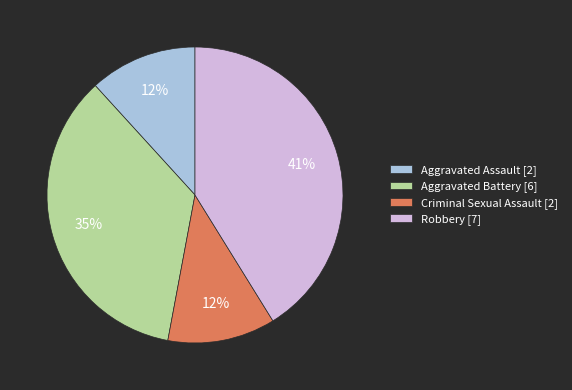

Is it true that Criminal Sexual Assault is 6% of the pie?

False